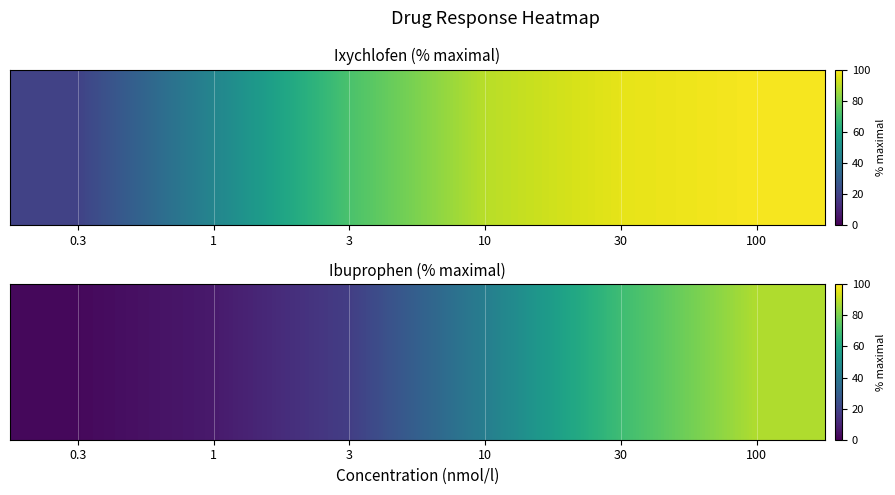

What is the difference between the values at 100 and 3?

70.0